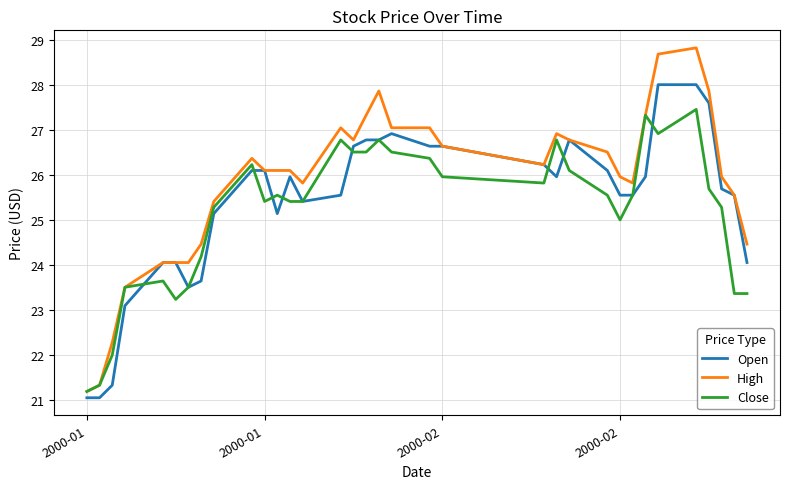

What is the maximum value for High?

28.8